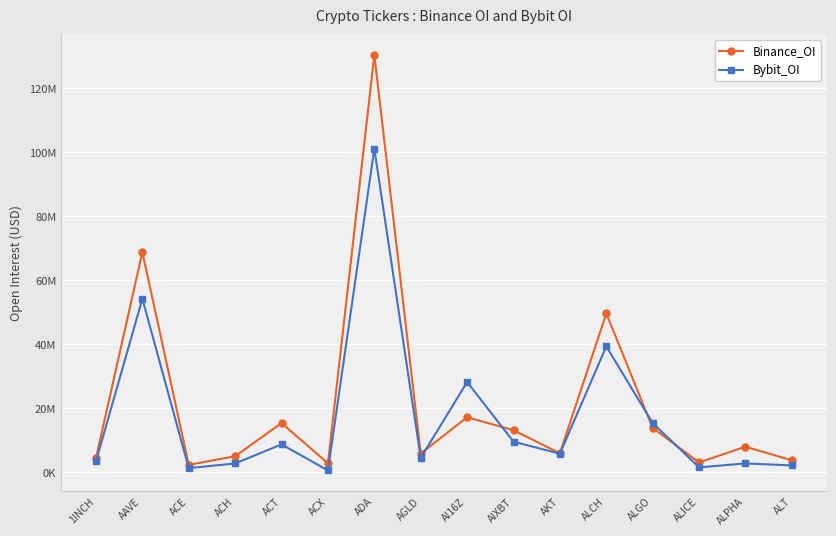

What is the minimum value for Binance_OI?

2226997